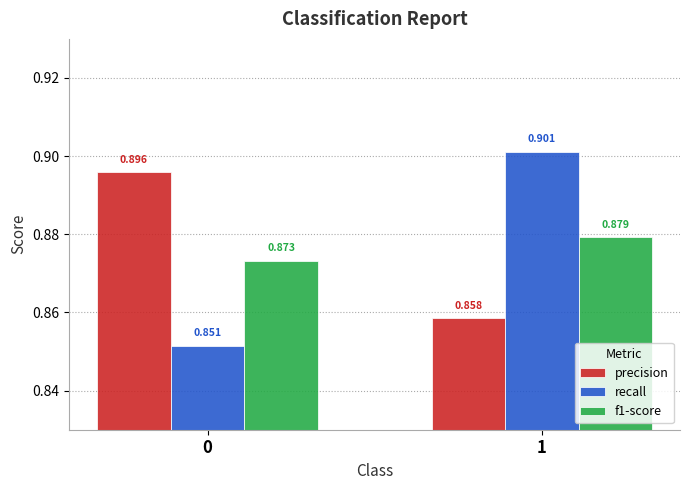

The value of recall at 0 is 0.2. True or false?

False